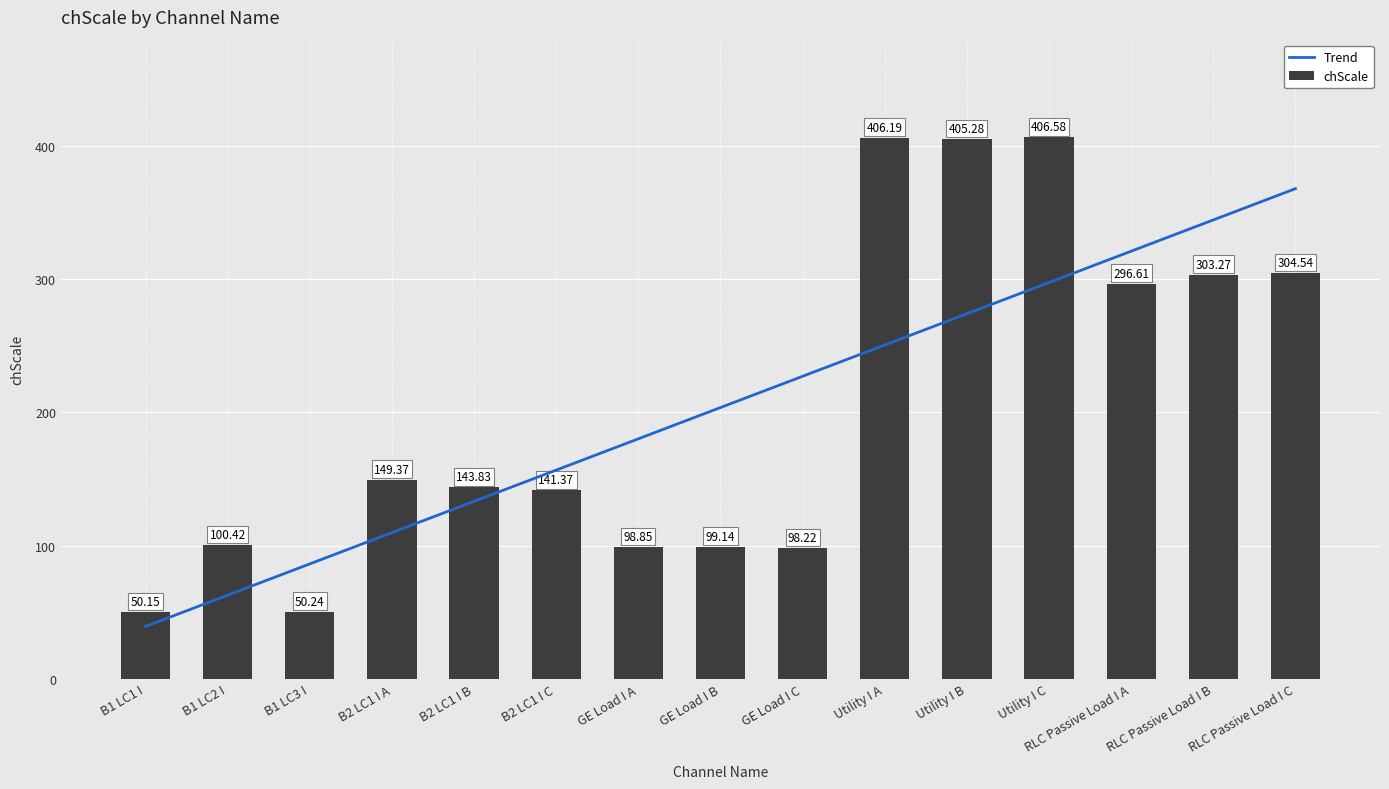

Reading left to right, what are all the values shown in this chart?

50.1	100.4	50.2	149.4	143.8	141.4	98.9	99.1	98.2	406.2	405.3	406.6	296.6	303.3	304.5